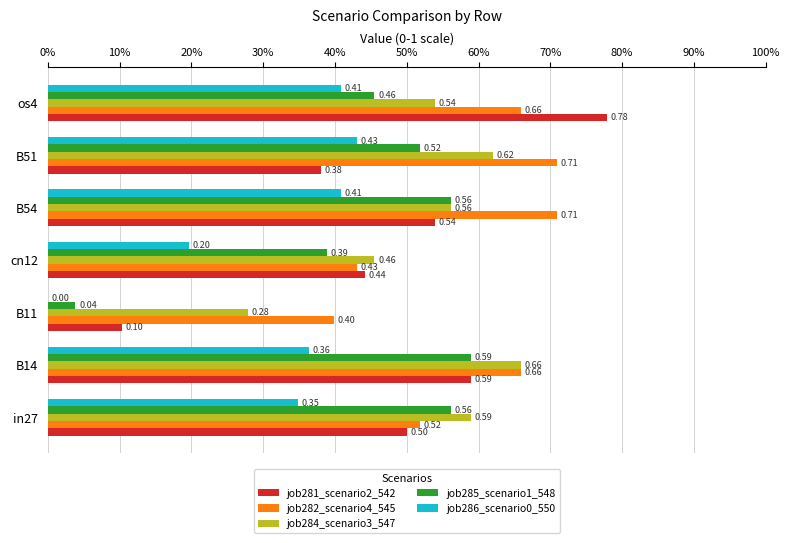

List the series in order of their peak value, lowest first.

job286_scenario0_550, job285_scenario1_548, job284_scenario3_547, job282_scenario4_545, job281_scenario2_542